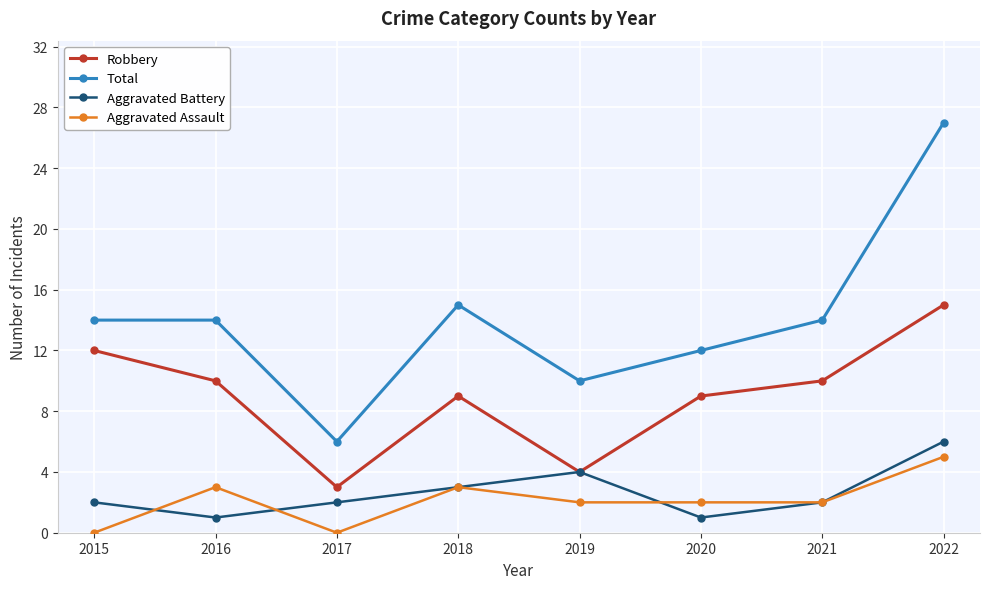

What are all the series names shown in the legend?

Robbery, Total, Aggravated Battery, Aggravated Assault